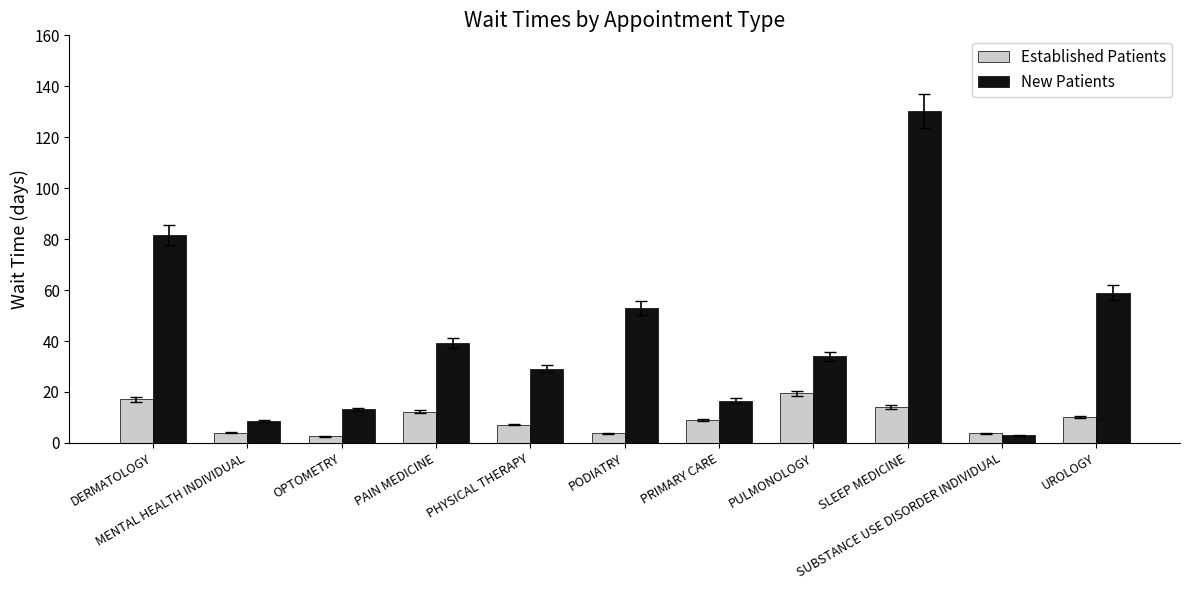

What is the label of the 2nd bar from the right?

SUBSTANCE USE DISORDER INDIVIDUAL